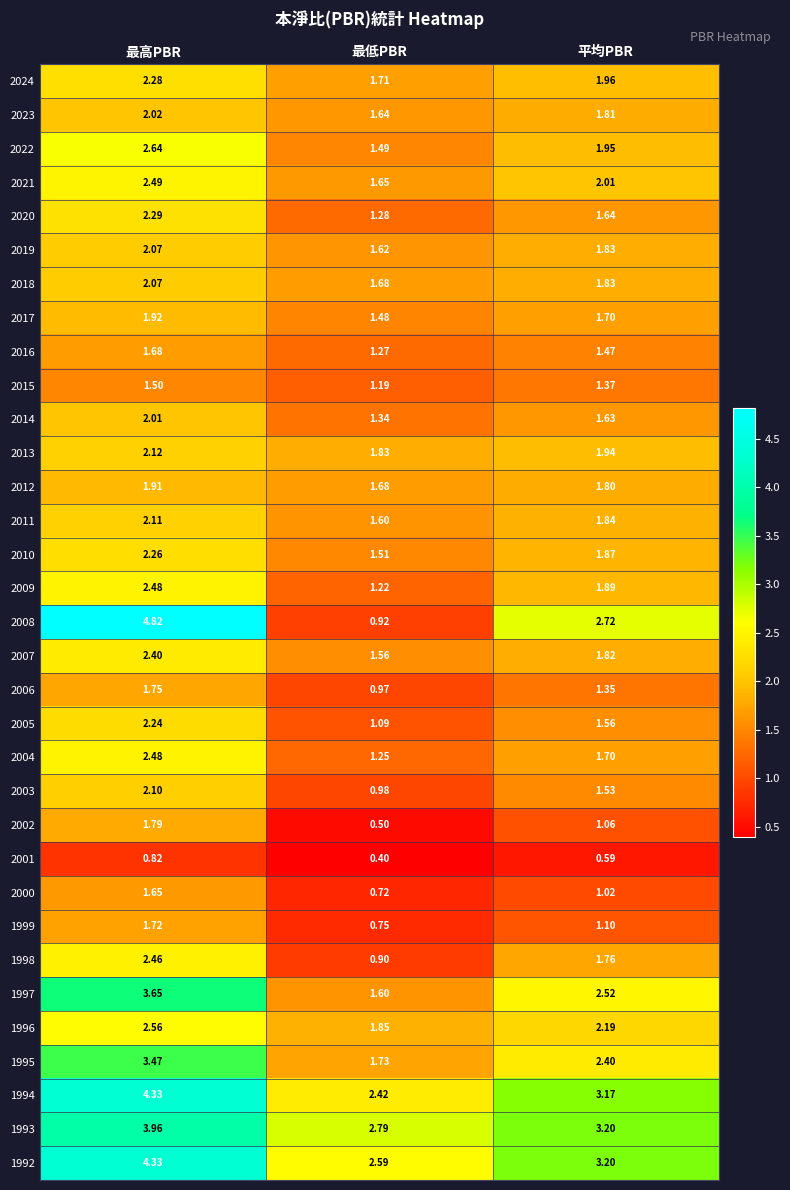

At which label does 2008 first exceed 2?

最高PBR